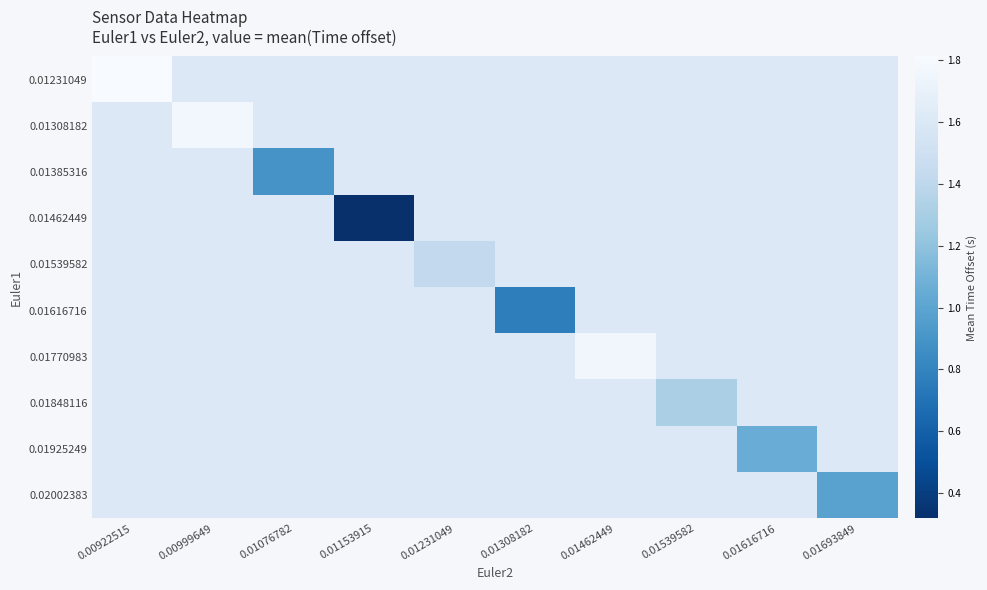

Which label corresponds to the smallest value in the chart?

0.01153915